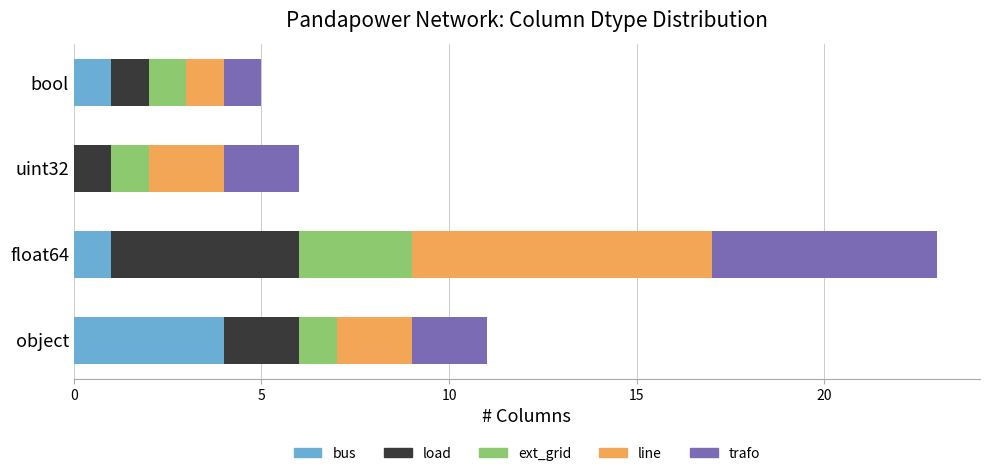

What is the maximum value for bus?

4